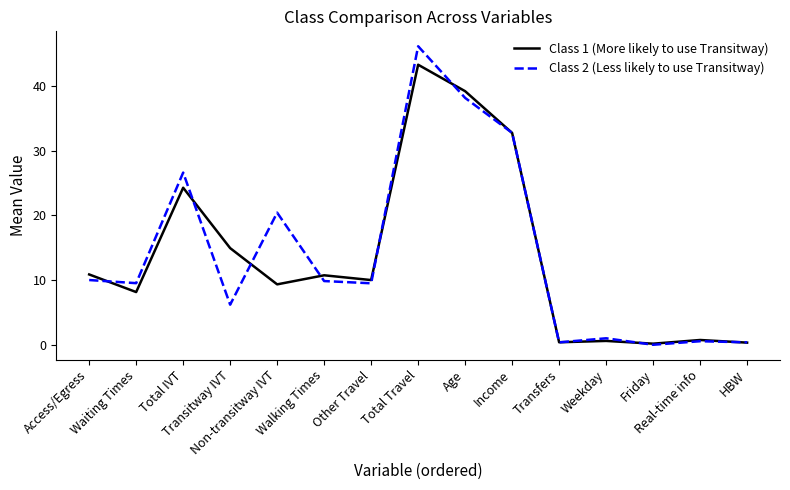

How many interior local valleys does the Class 2 (Less likely to use Transitway) series have?

5